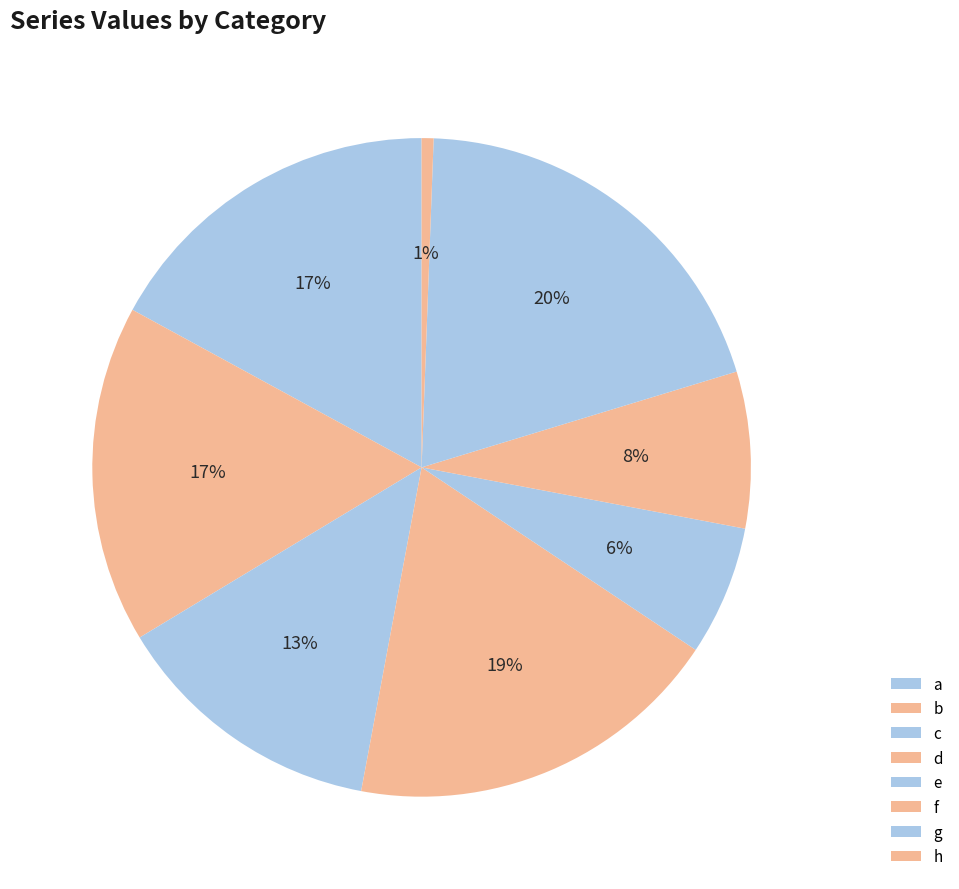

The e slice represents 1% of the pie. True or false?

False